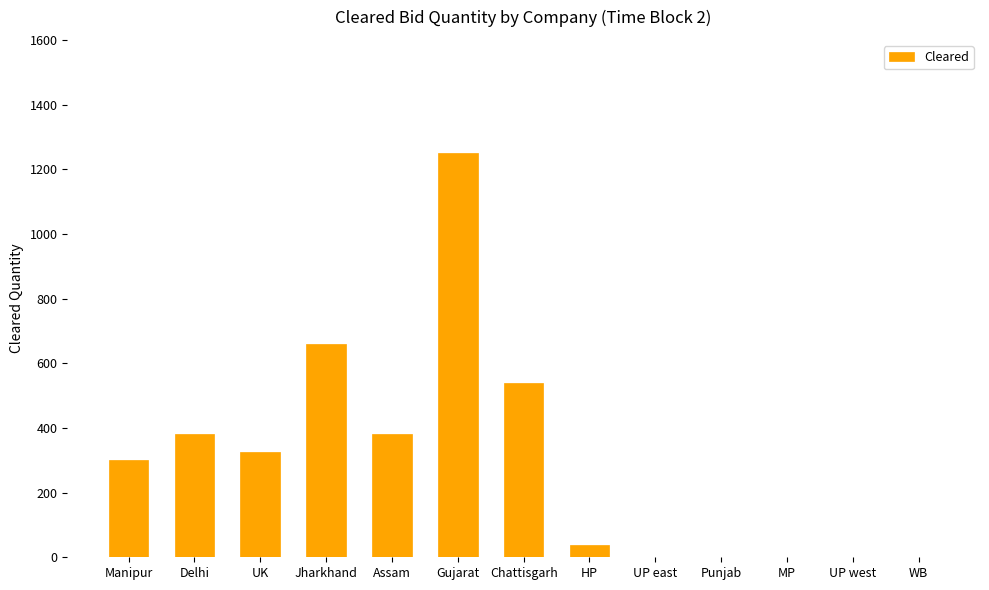

The chart shows a value of 325 at UK. True or false?

True